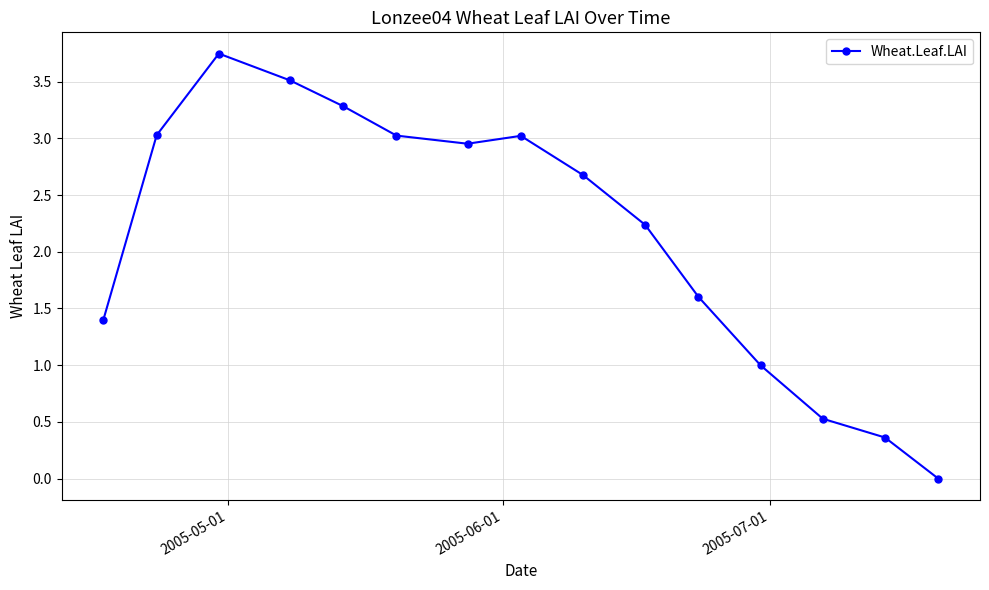

How many points are higher than both their immediate neighbors (excluding endpoints)?

2